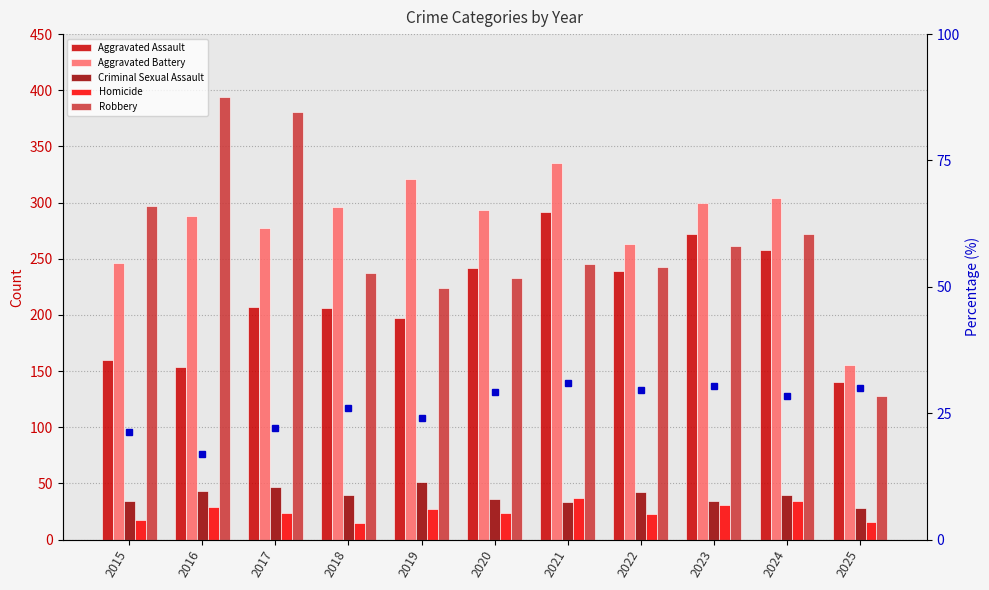

Reading right to left, extract all data points from this chart.

Aggravated Assault: 2025=140.0	2024=258.0	2023=272.0	2022=239.0	2021=292.0	2020=242.0	2019=197.0	2018=206.0	2017=207.0	2016=154.0	2015=160.0
Aggravated Battery: 2025=155.0	2024=304.0	2023=300.0	2022=263.0	2021=335.0	2020=293.0	2019=321.0	2018=296.0	2017=277.0	2016=288.0	2015=246.0
Criminal Sexual Assault: 2025=28.0	2024=40.0	2023=34.0	2022=42.0	2021=33.0	2020=36.0	2019=51.0	2018=40.0	2017=47.0	2016=43.0	2015=34.0
Homicide: 2025=16.0	2024=34.0	2023=31.0	2022=23.0	2021=37.0	2020=24.0	2019=27.0	2018=15.0	2017=24.0	2016=29.0	2015=17.0
Robbery: 2025=128.0	2024=272.0	2023=261.0	2022=243.0	2021=245.0	2020=233.0	2019=224.0	2018=237.0	2017=381.0	2016=394.0	2015=297.0
Aggravated Assault %: 2025=30.0	2024=28.4	2023=30.3	2022=29.5	2021=31.0	2020=29.2	2019=24.0	2018=25.9	2017=22.1	2016=17.0	2015=21.2